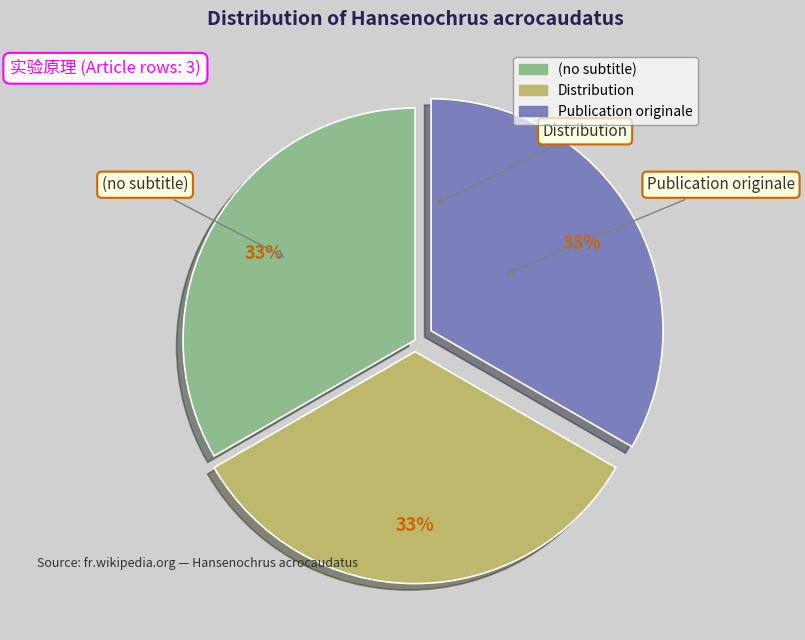

Approximately how many times larger is the value at Publication originale compared to Distribution?

1.0